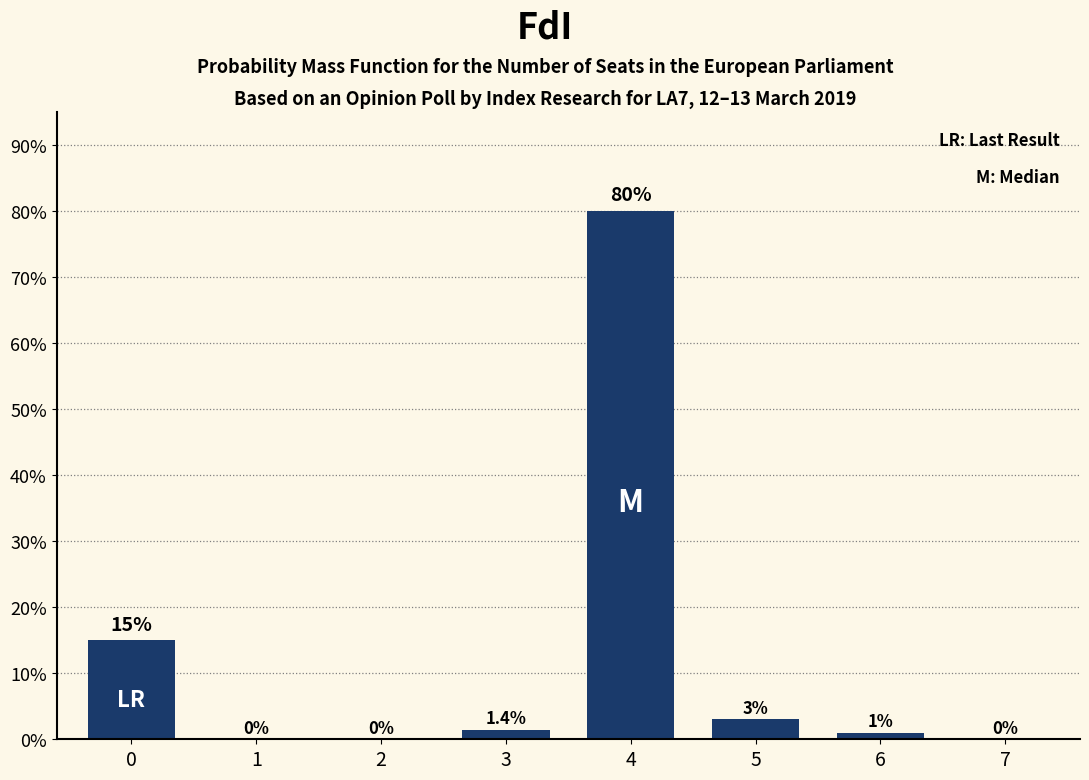

How many distinct data groups are displayed?

1